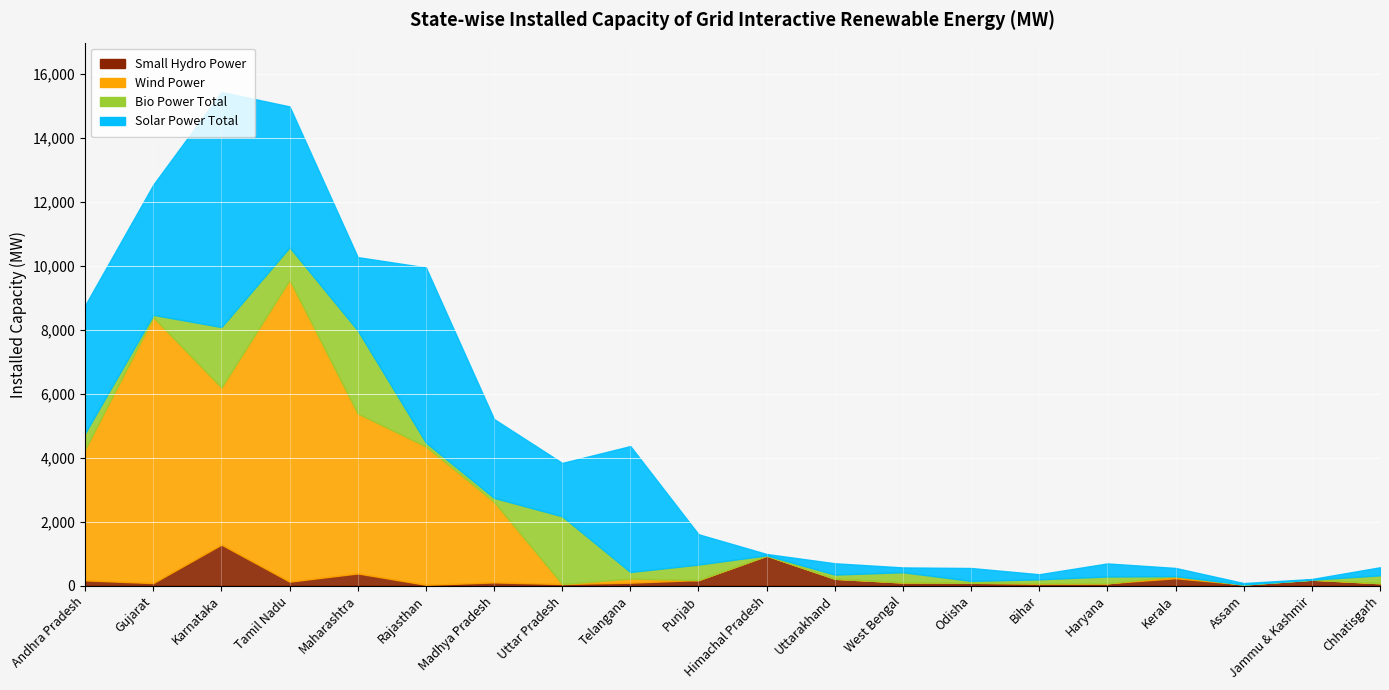

Where does the Bio Power Total series first go above 205?

Andhra Pradesh